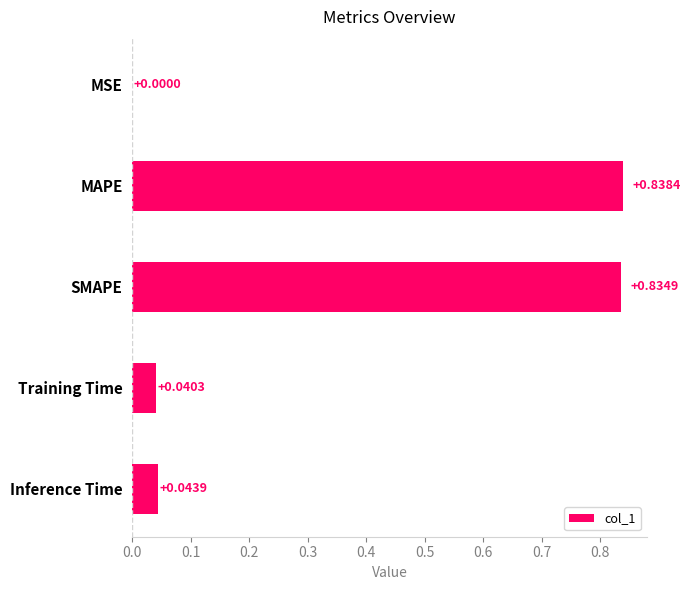

Which label corresponds to the largest value in the chart?

MAPE